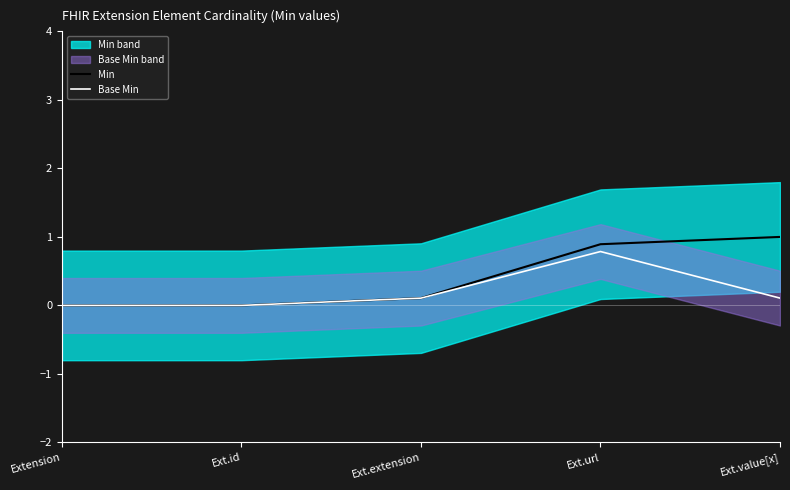

Which series has the largest total across all categories?

Min